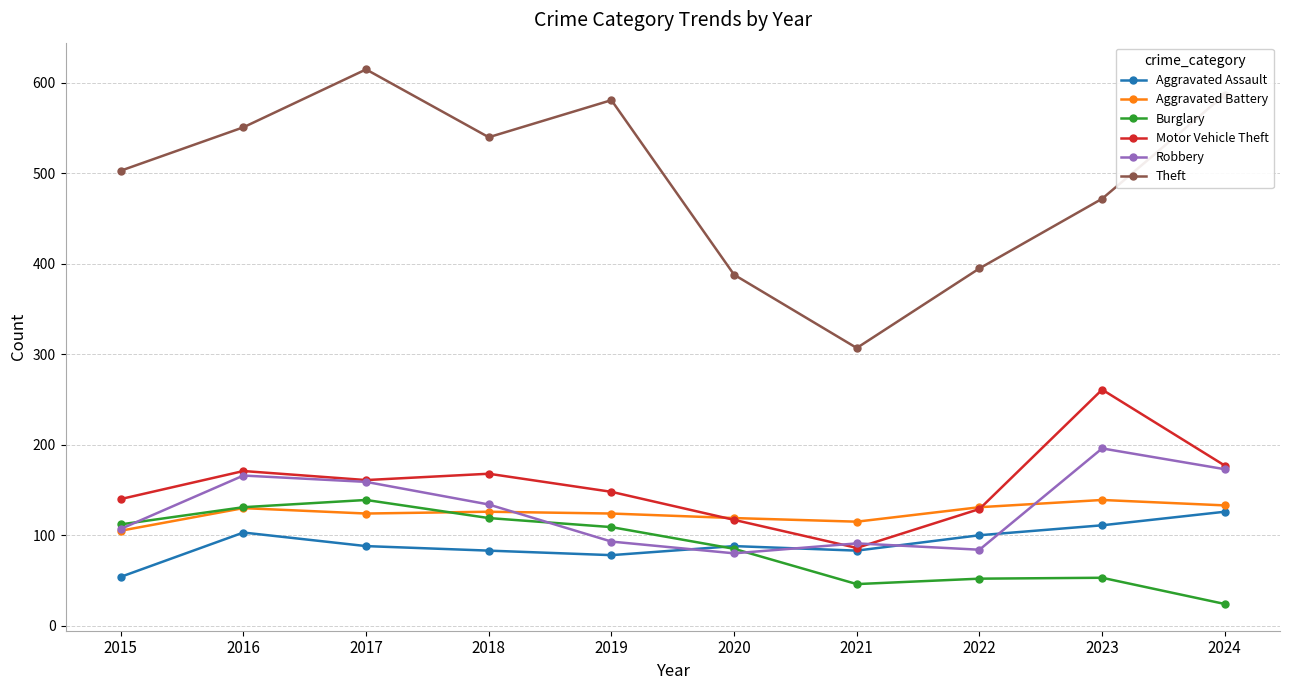

What is the sum of the Aggravated Assault values at 2022 and 2019?

178